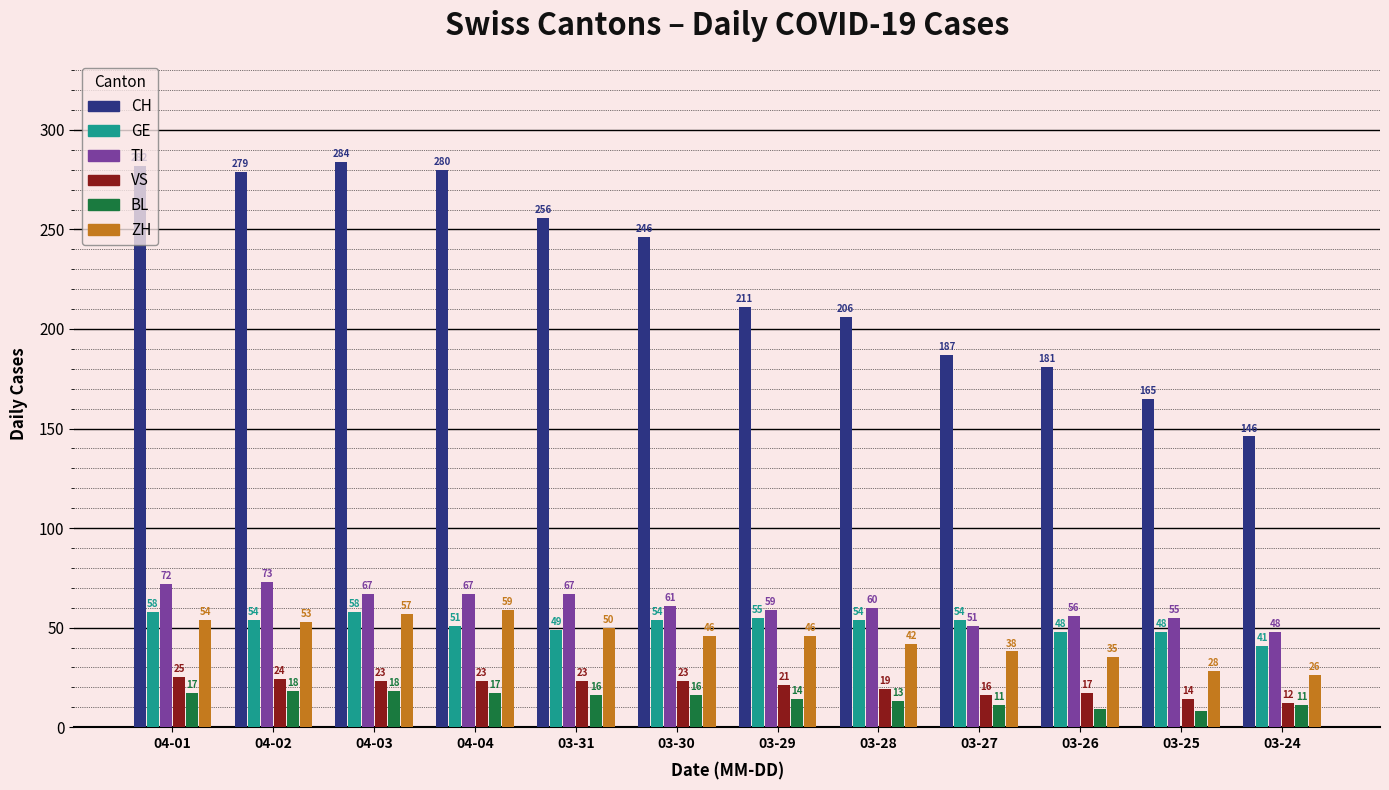

What is the difference between the maximum and minimum values in the GE series?

17